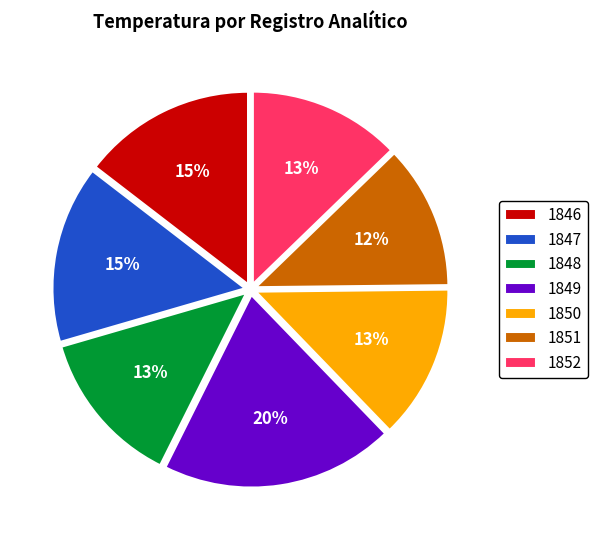

To the nearest percent, what portion does 1849 represent?

20%